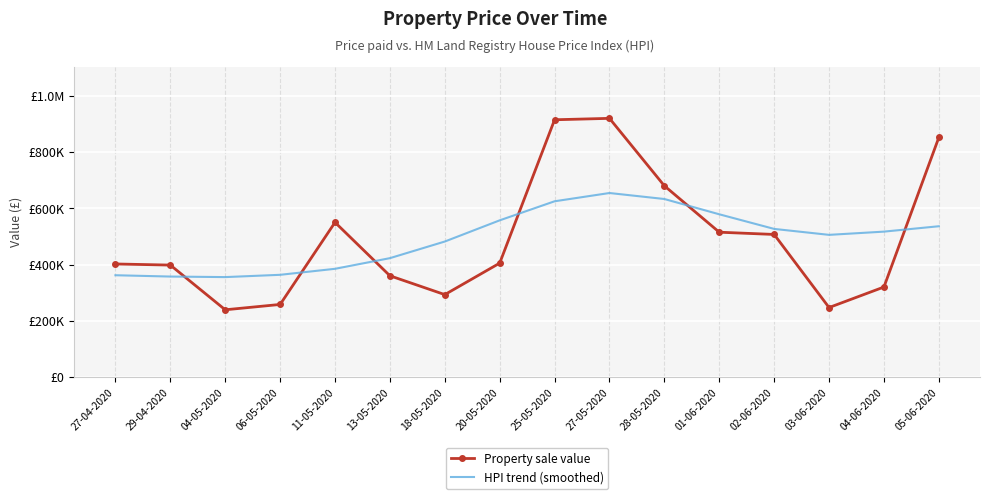

The value of Property sale value at 28-05-2020 is 680000. True or false?

True